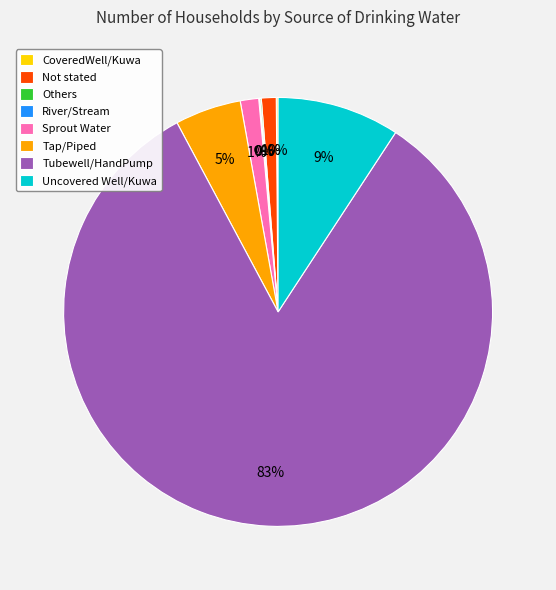

Does Tubewell/HandPump represent more than half of the total?

Yes